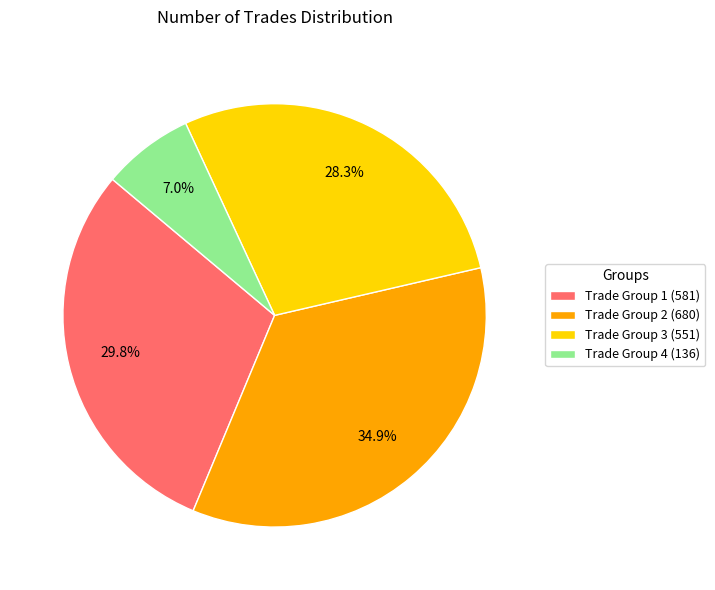

How many segments does this pie chart have?

4